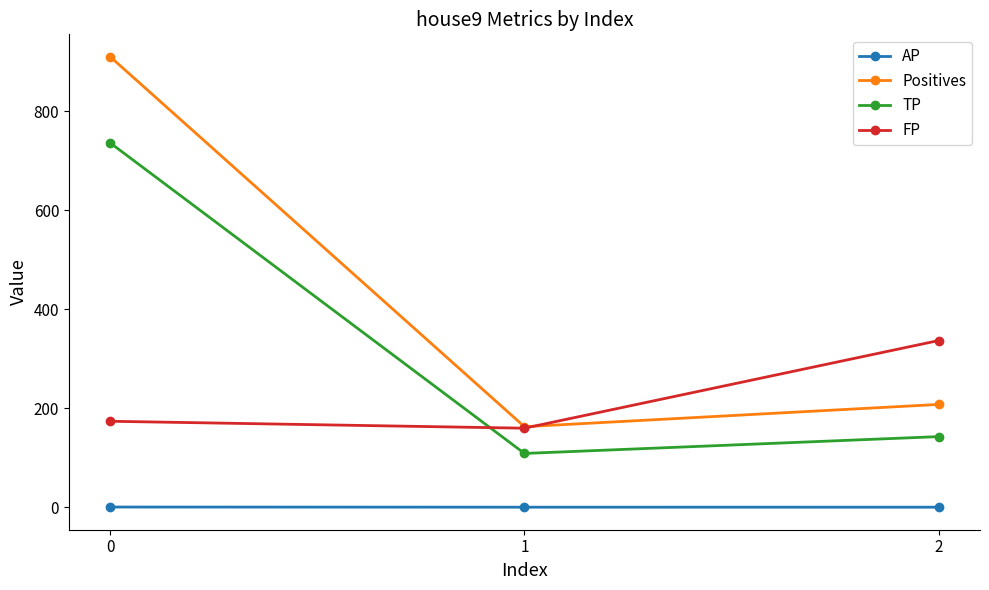

What are all the series names shown in the legend?

AP, Positives, TP, FP